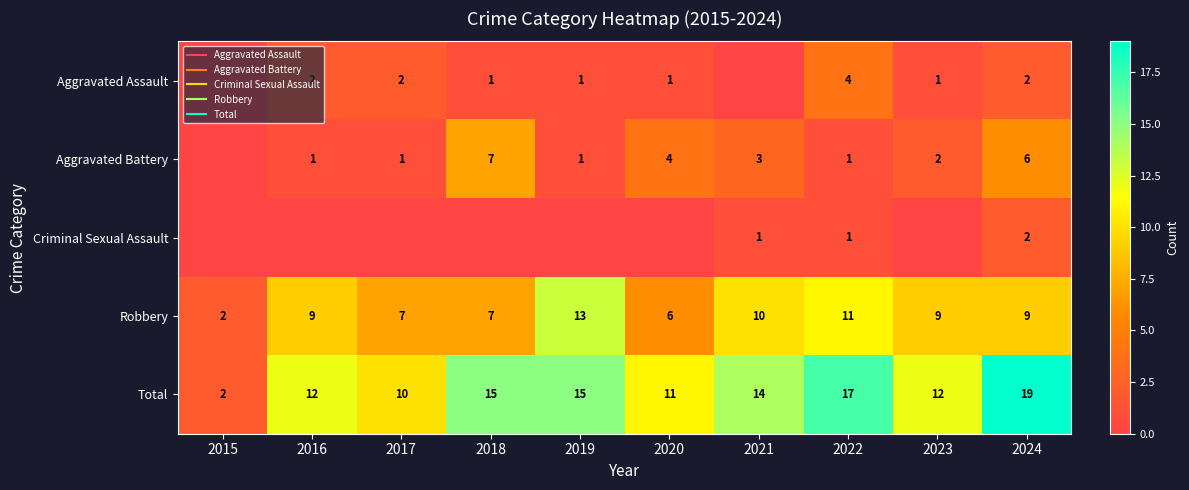

At which label does Aggravated Battery reach its peak?

2018